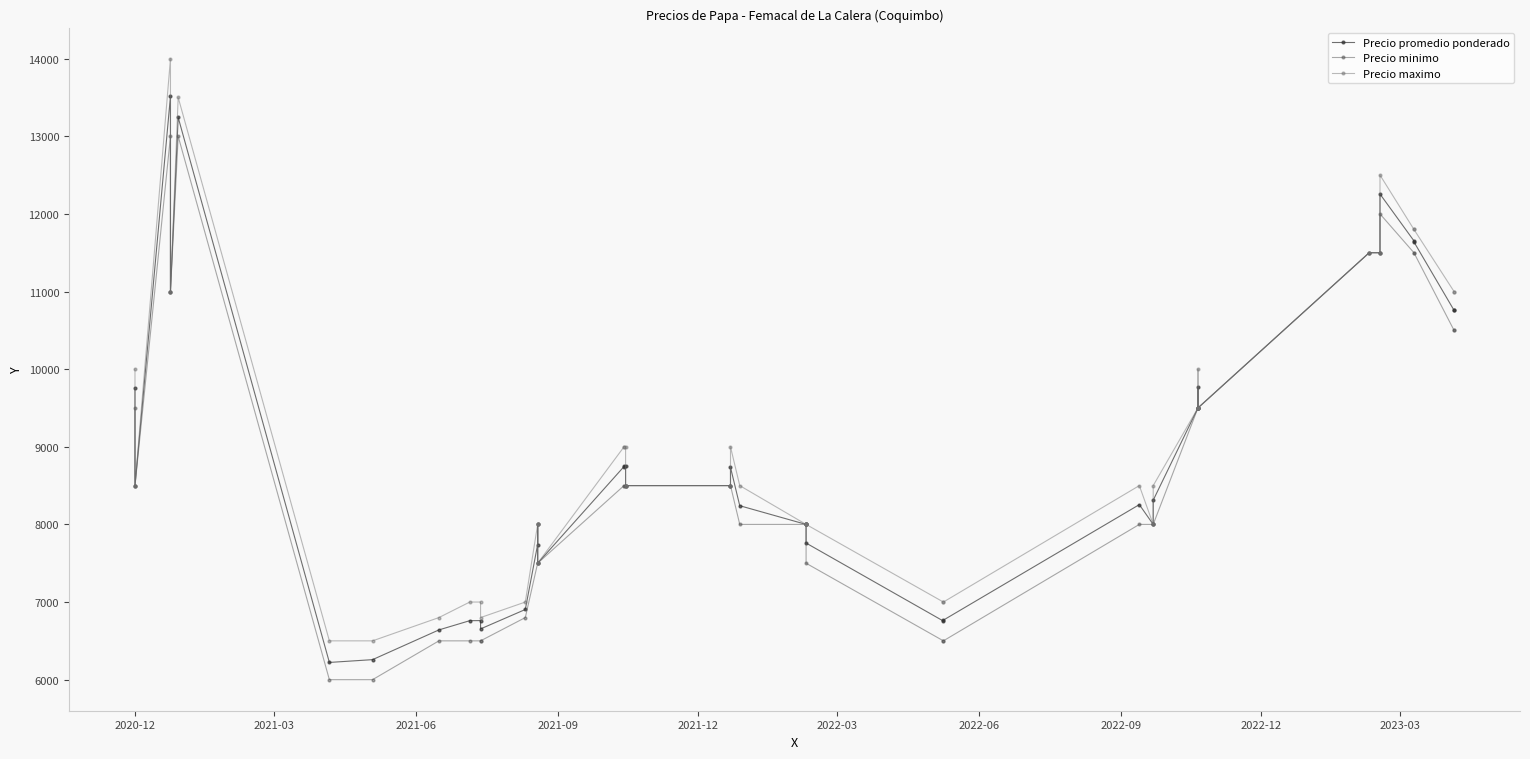

Which series has the widest spread of values?

Precio maximo